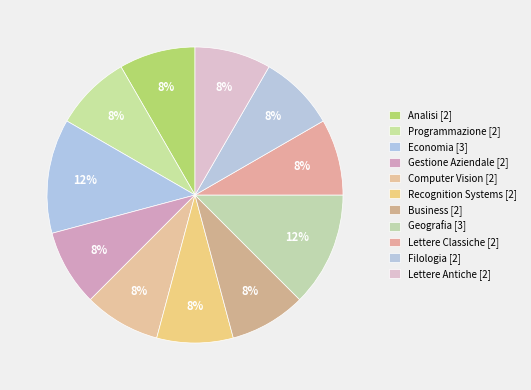

Count the number of slices in the pie.

11